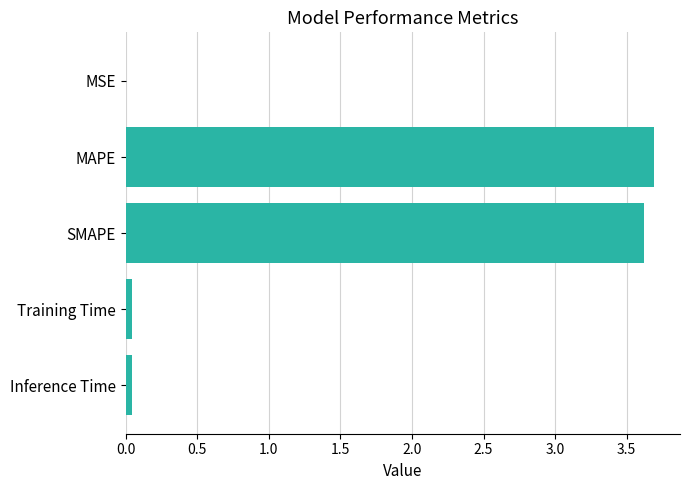

Which has a higher value, Training Time or MAPE?

MAPE